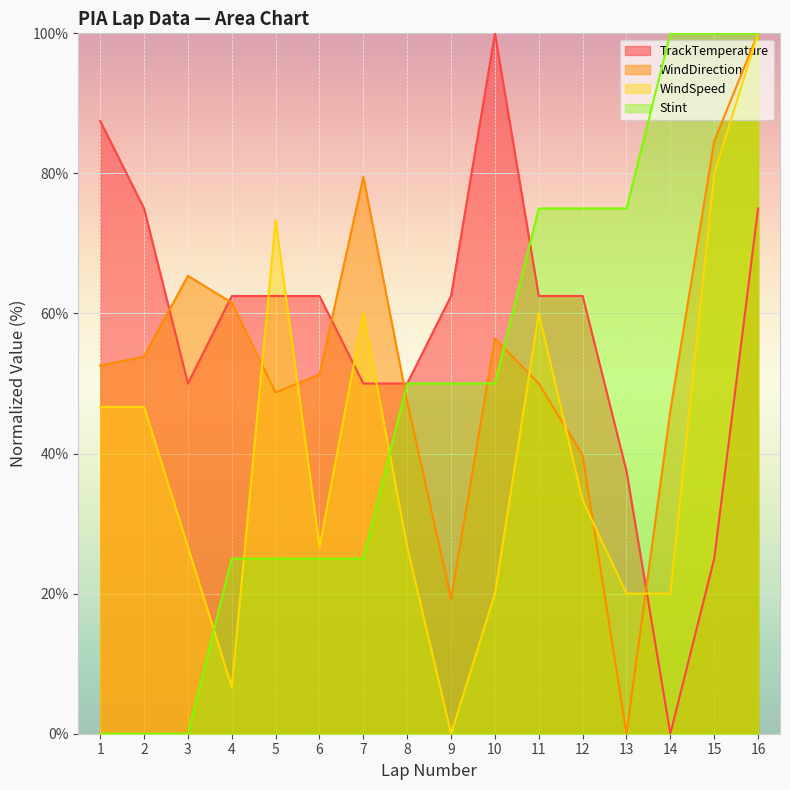

List the series in order of their overall mean, lowest first.

WindSpeed, Stint, WindDirection, TrackTemperature